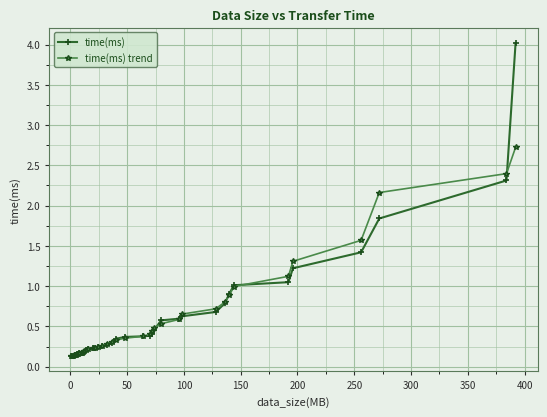

Rank the series by their maximum value, from highest to lowest.

time(ms), time(ms) trend